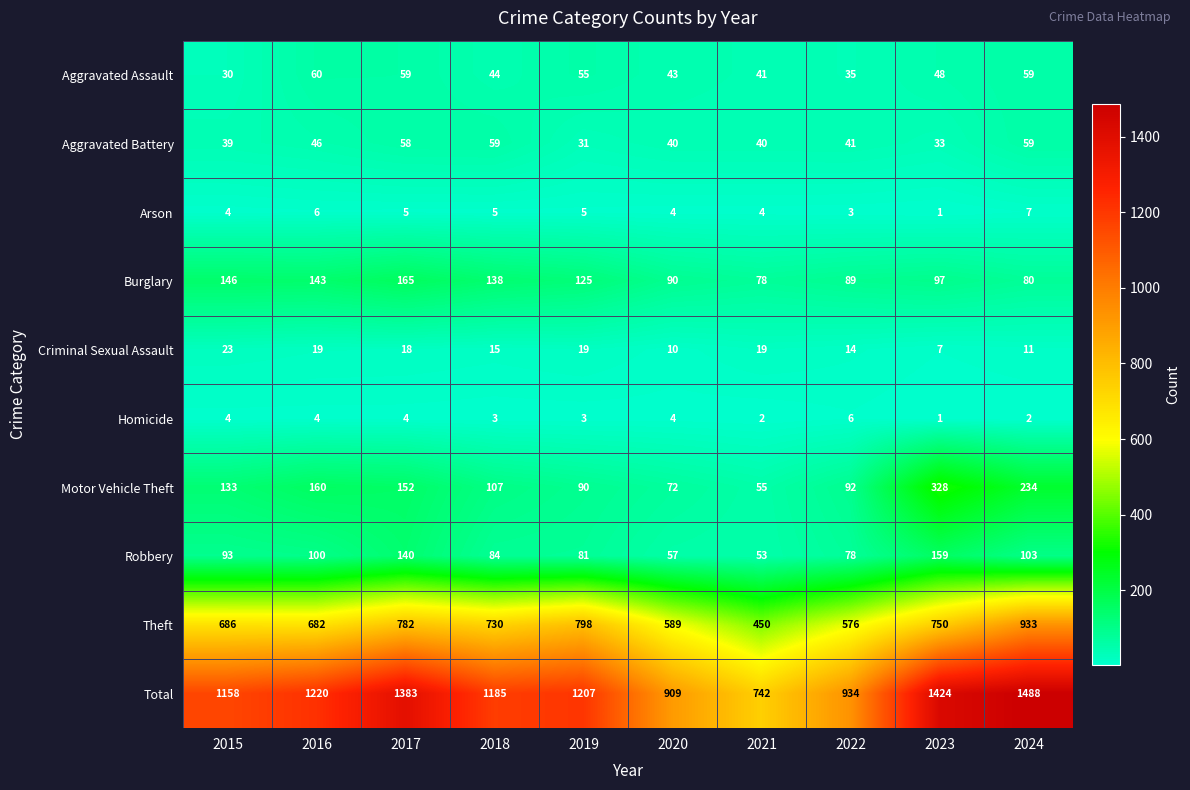

Where is Total nearest to the value 1115?

2015